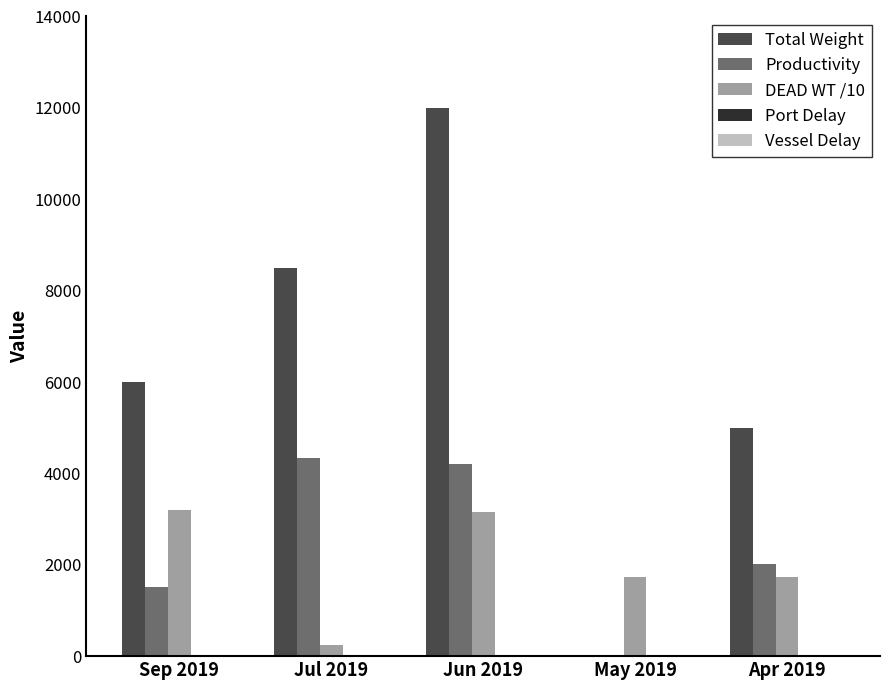

How many groups of bars are there?

5